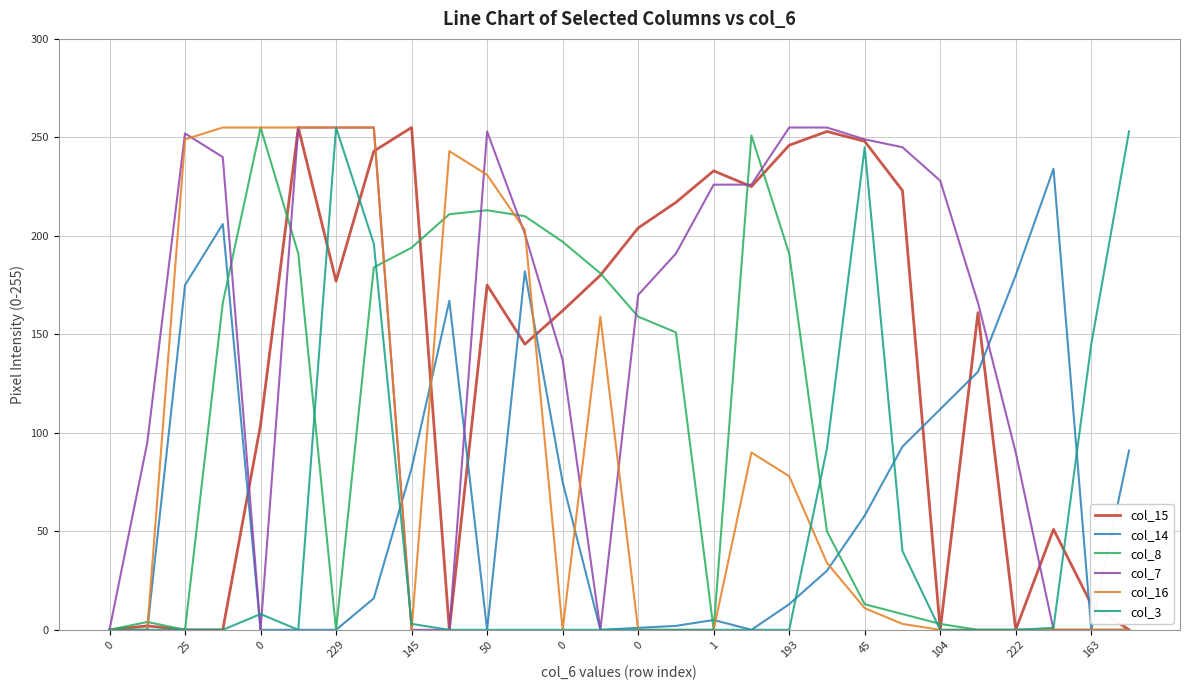

What is the maximum value shown in the chart?

255